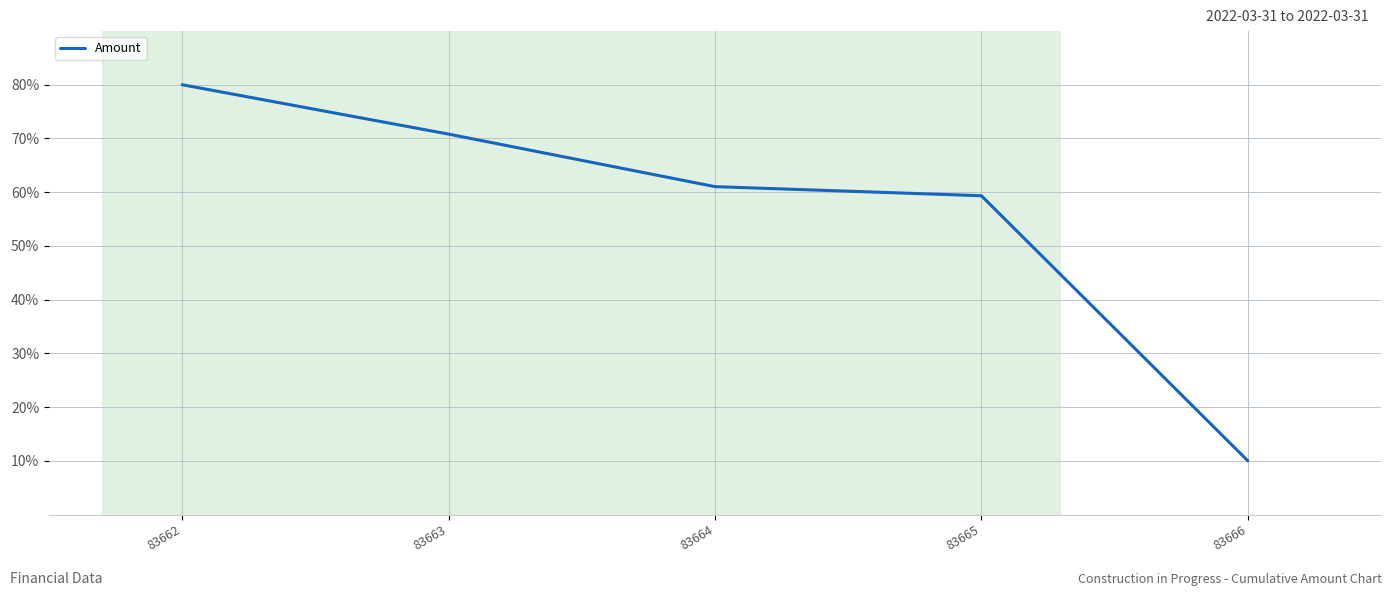

Does the chart display data point markers on the line(s)?

No